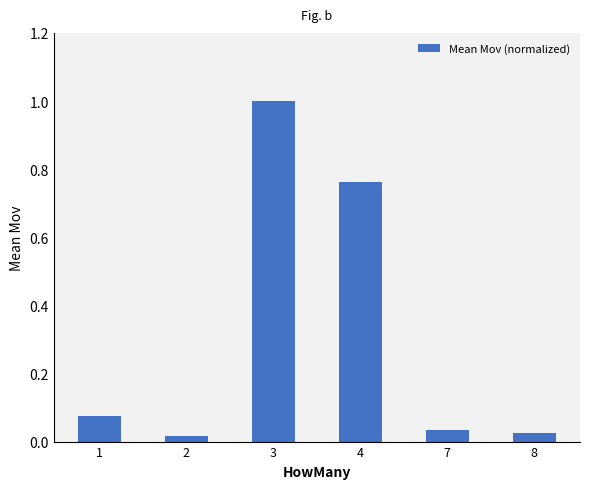

At which category does the chart reach its peak across all series?

3